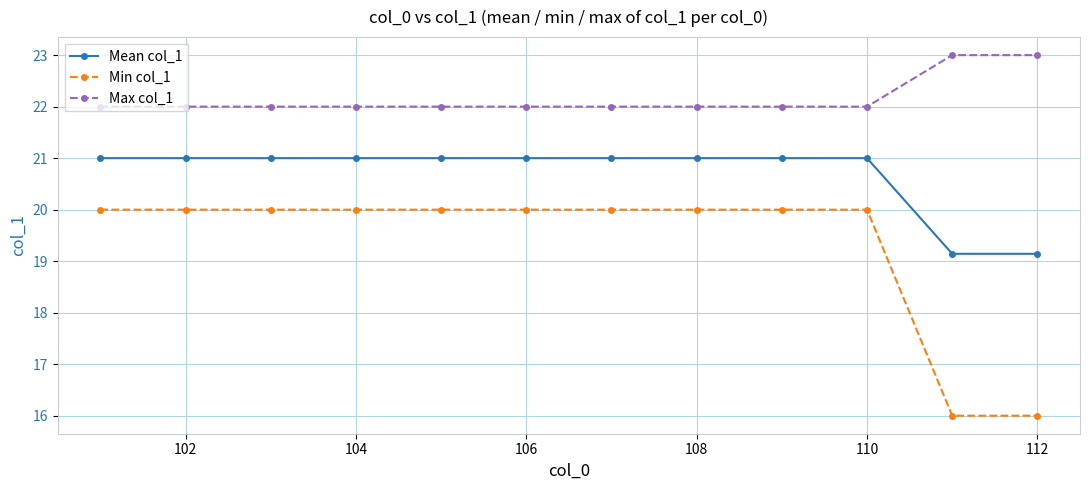

Which series has the widest spread of values?

Min col_1